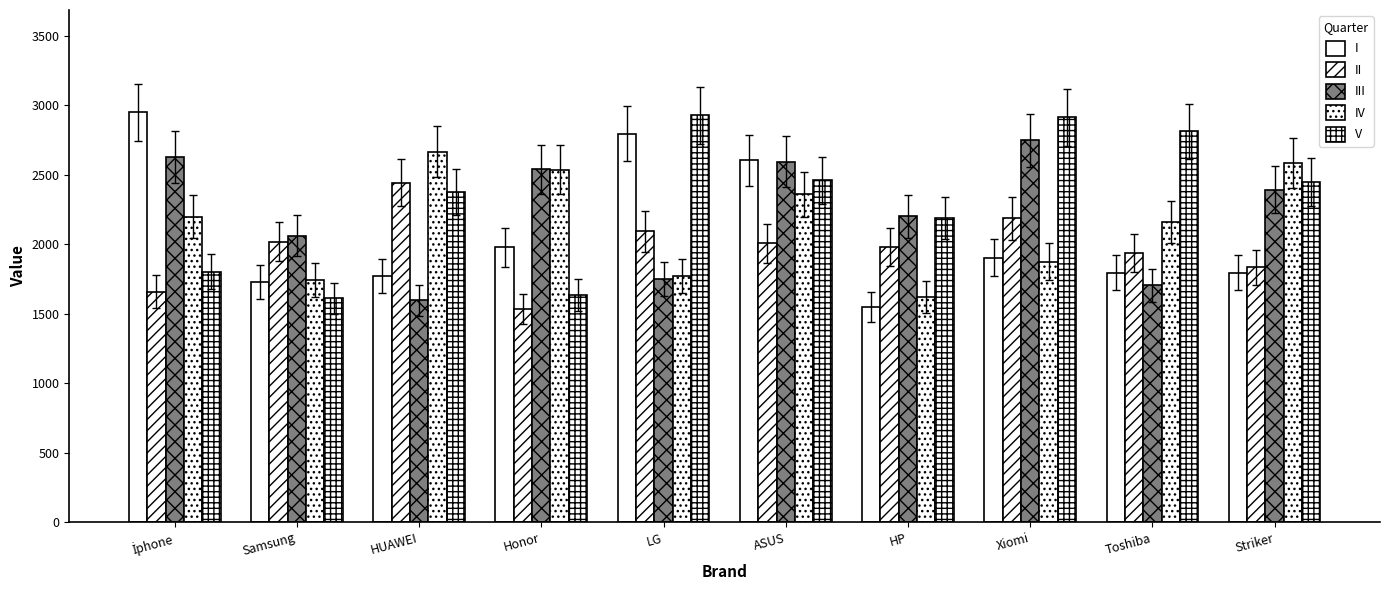

How many values in the IV series are below 2196?

5